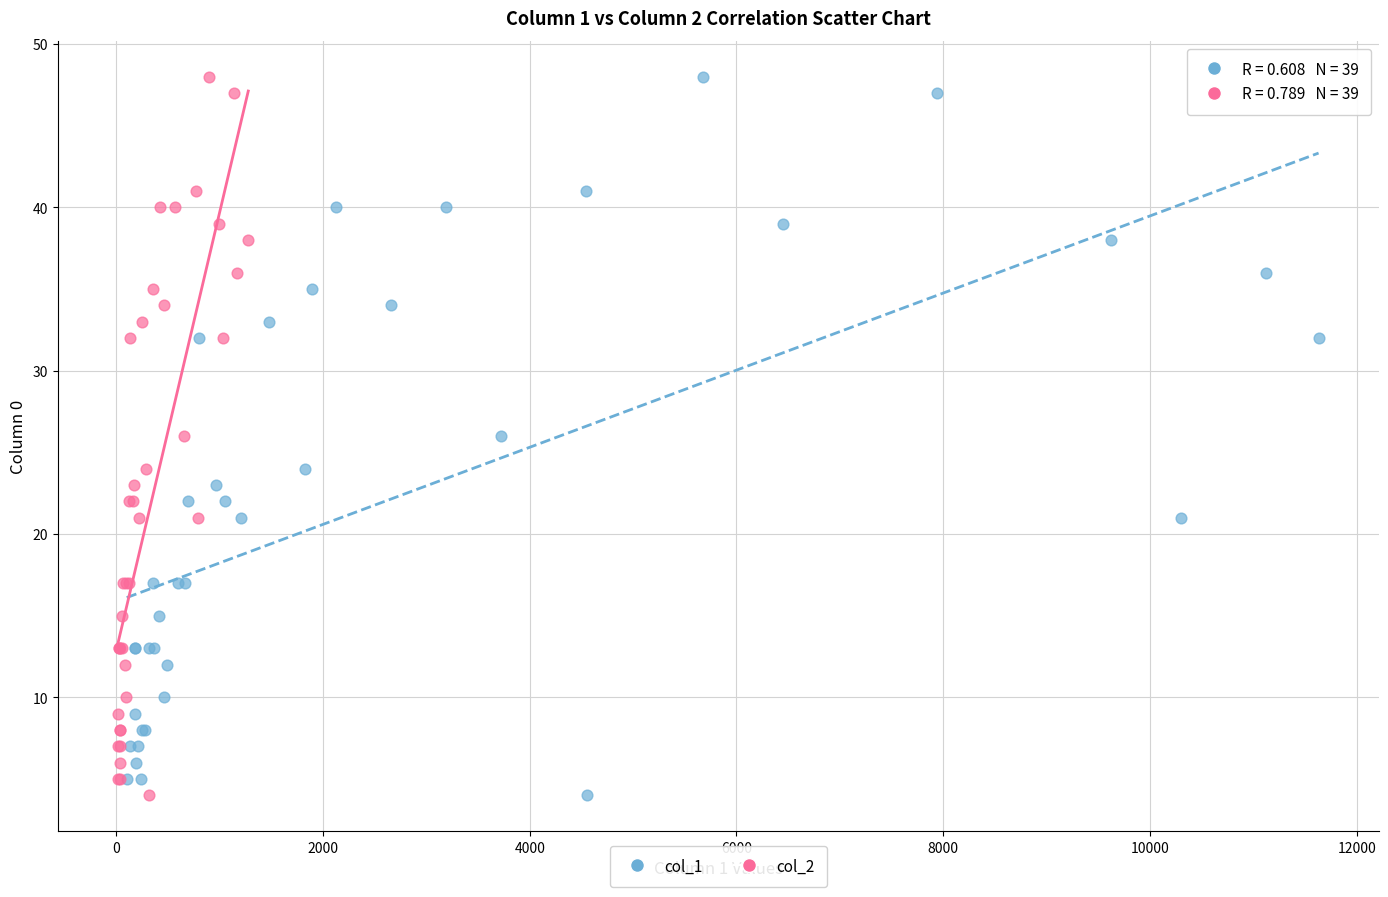

What are all the series names shown in the legend?

col_1, col_2